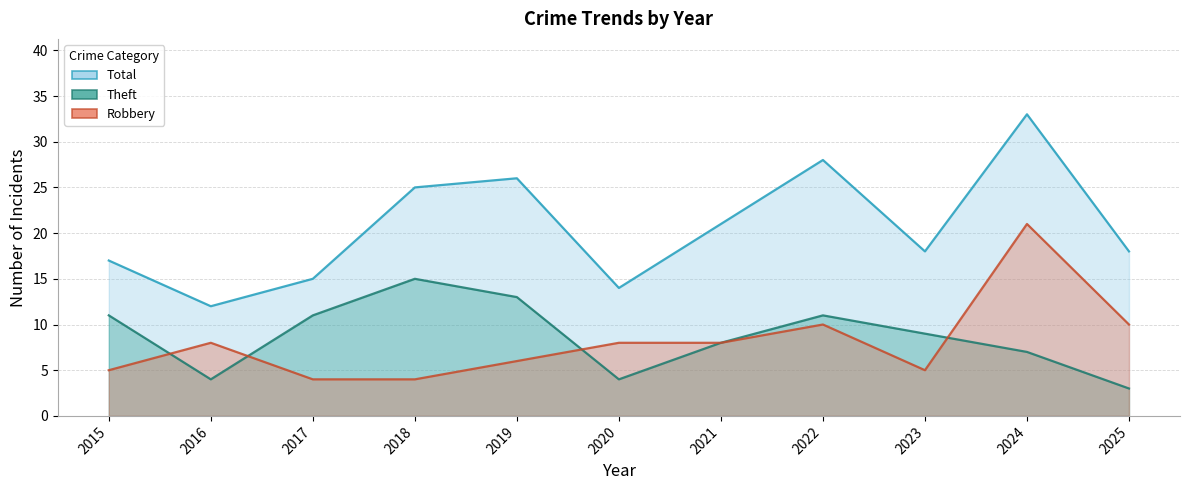

Is the value of Total at 2017 greater than the value of Theft at 2018?

No